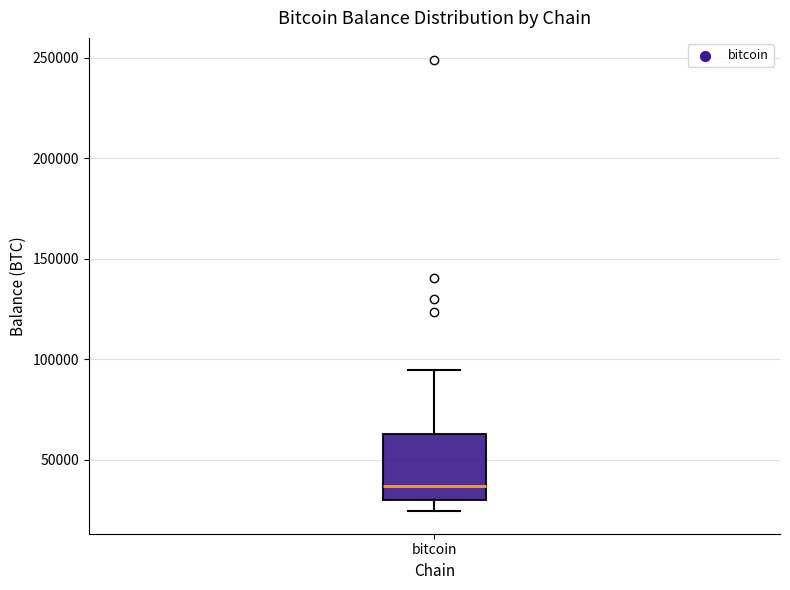

Read this box plot against the y-axis: the position of the median line, the range covered by the box, and the ends of both whiskers. The values are not printed on the chart, so give them approximately, as read against the axis.

median 35000, box 30000 to 65000, whiskers 25000 to 95000